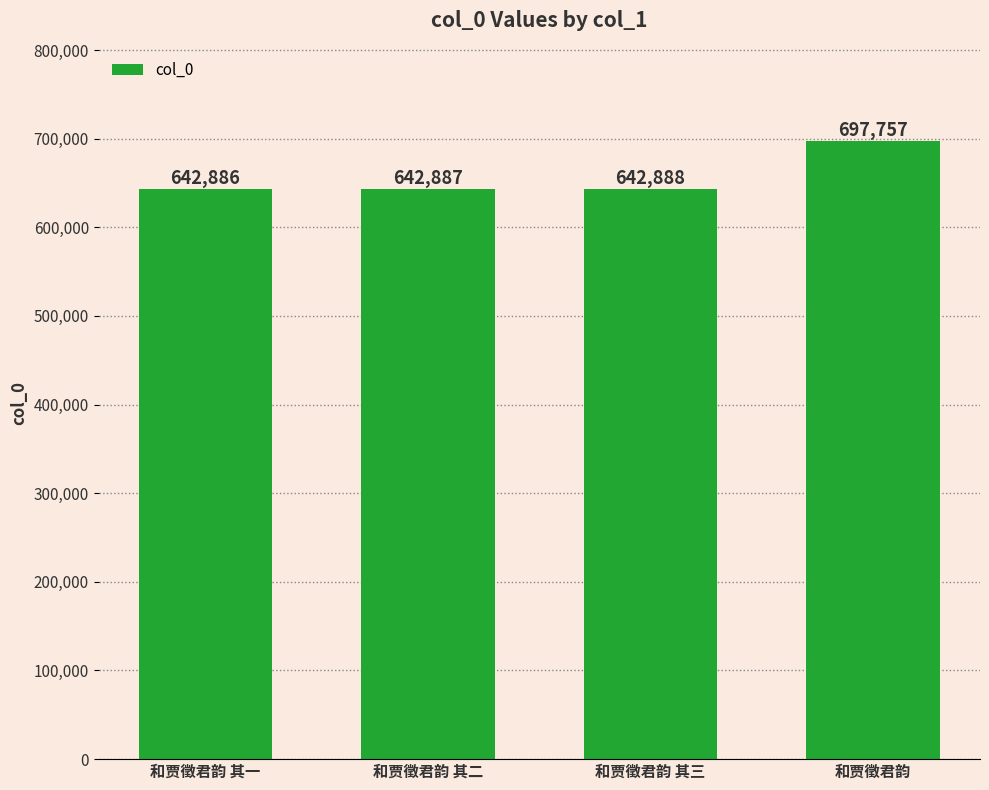

What is the label of the 3rd bar from the left?

和贾徵君韵 其三